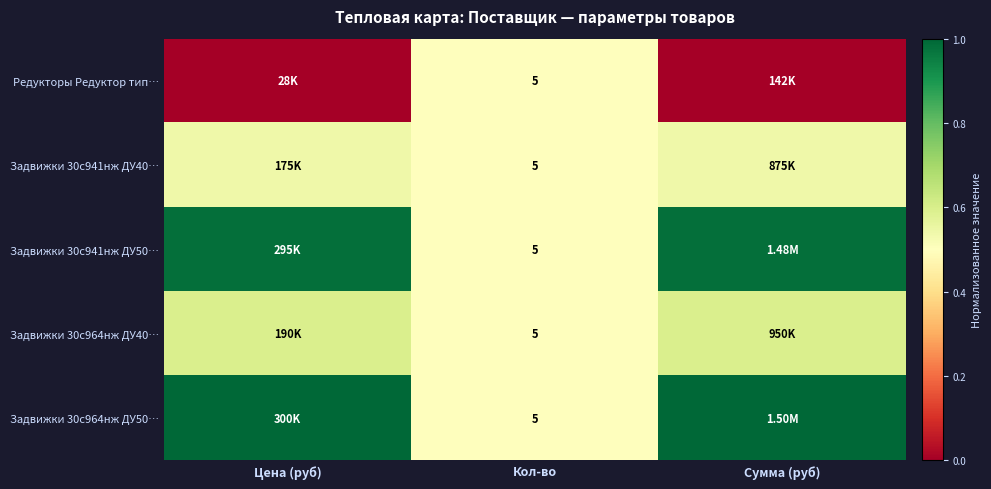

At which category is the sum across all series the highest?

Цена (руб)